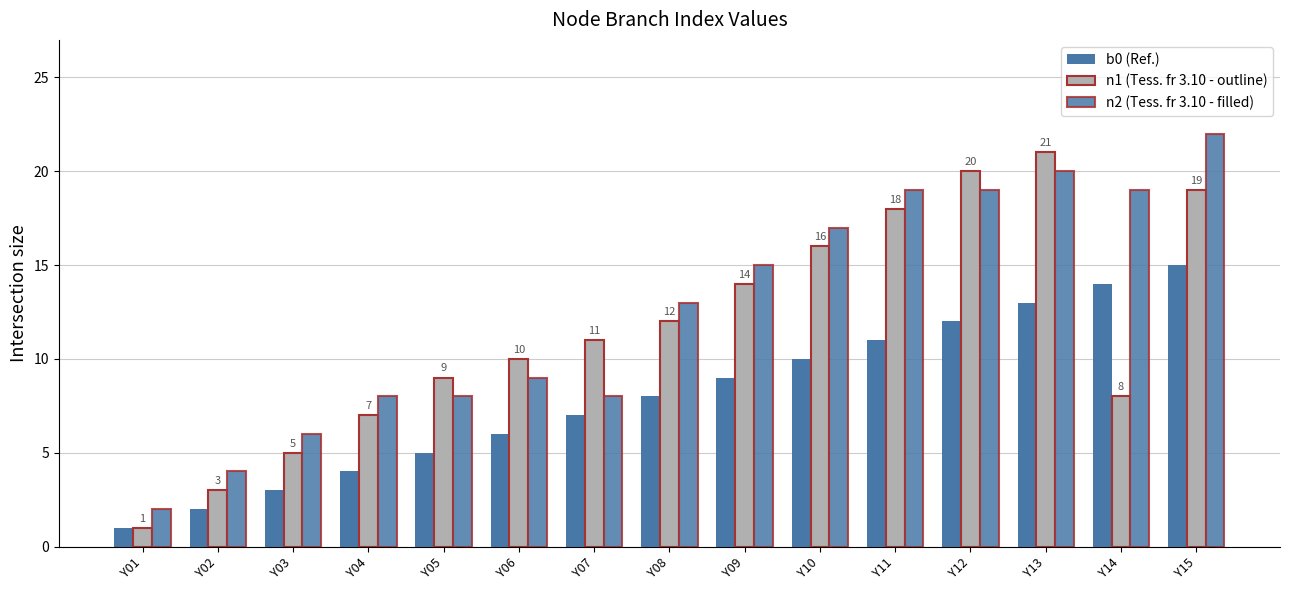

Does the chart contain stacked bars?

No